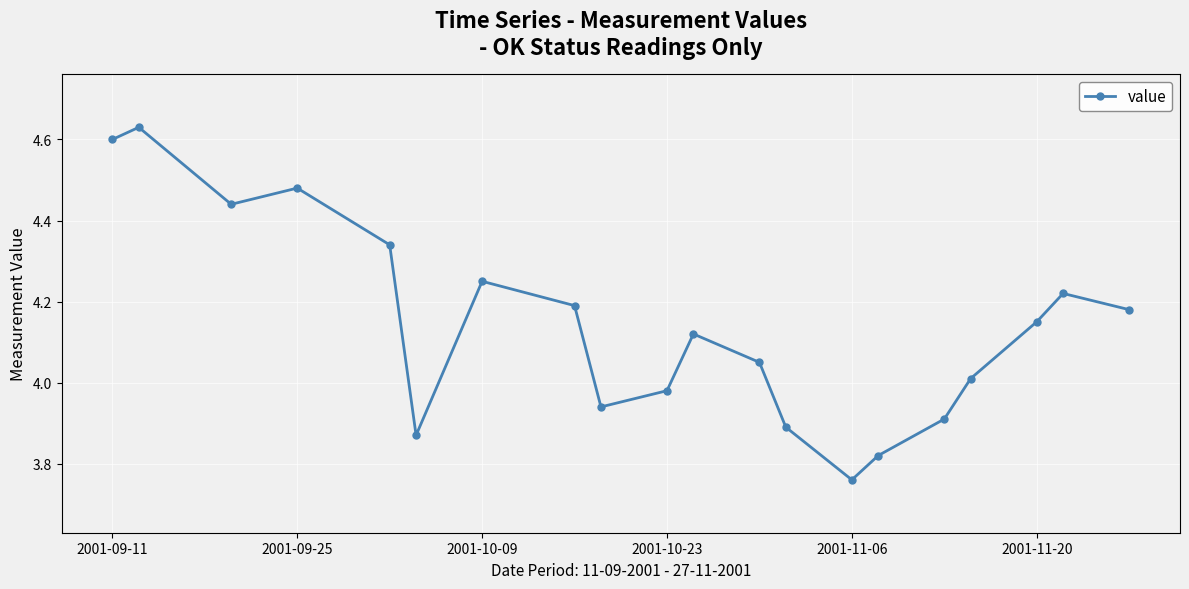

What is the difference between the second highest and minimum values?

0.8